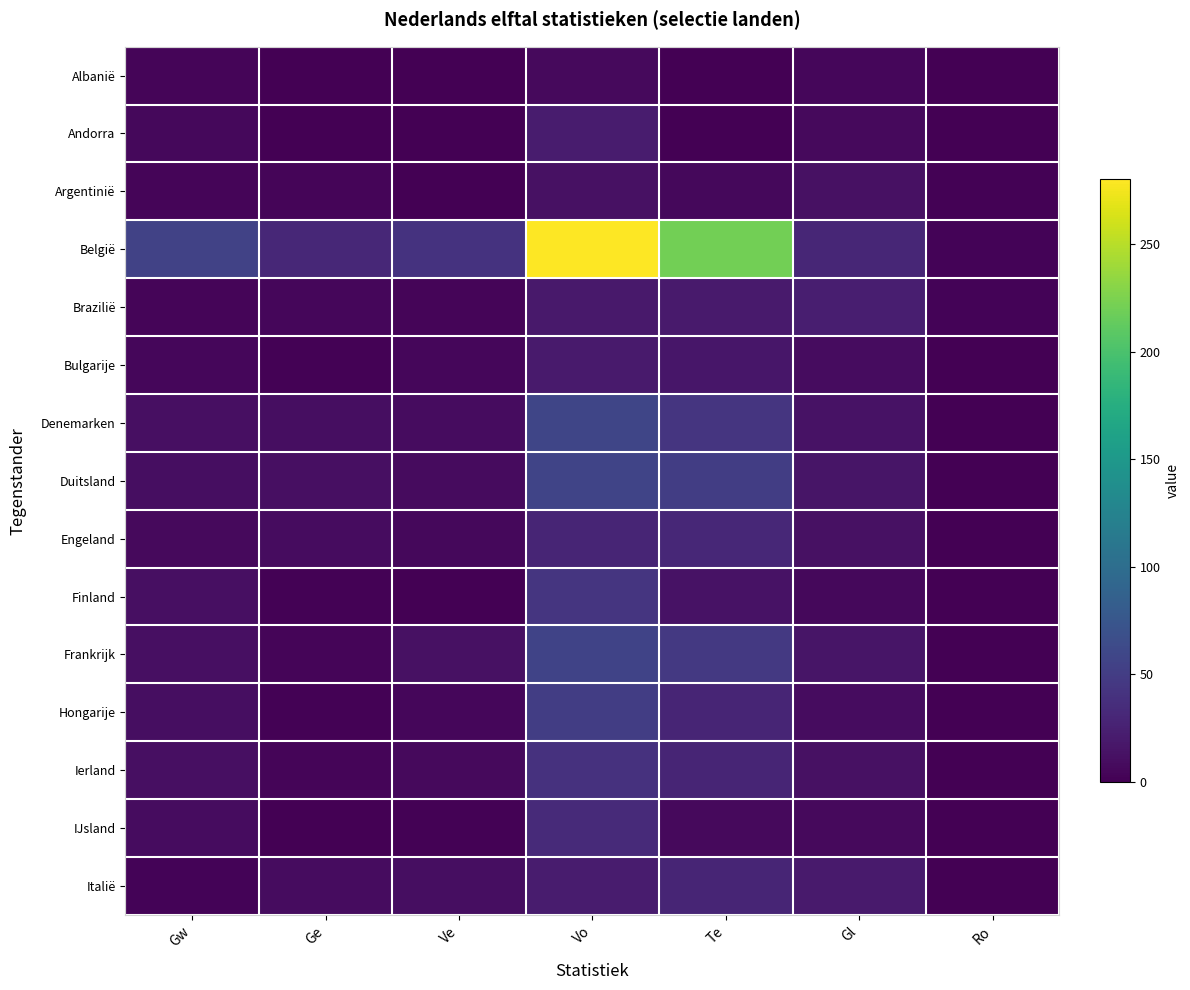

At which category does the chart reach its minimum across all series?

Ge